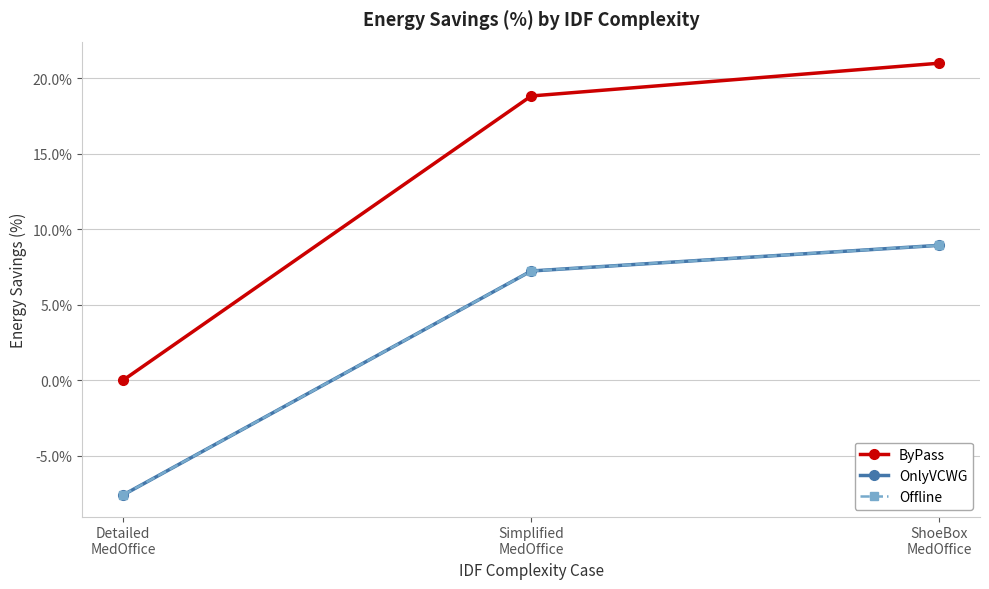

Is this an area chart (filled region under the line)?

No